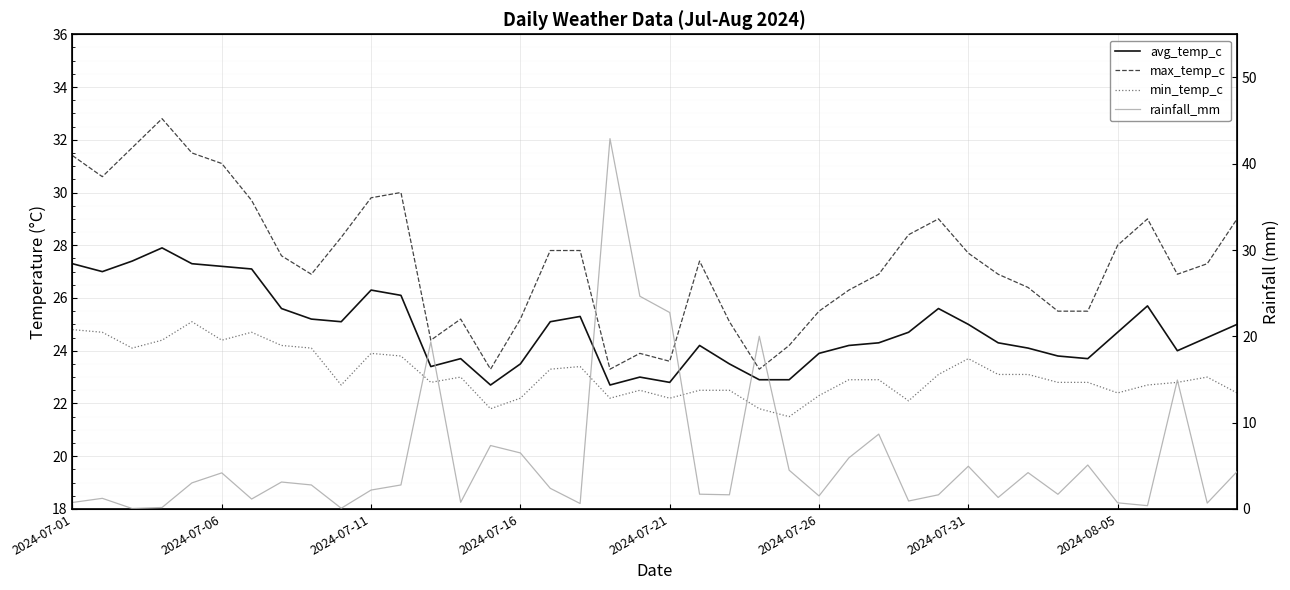

What is the maximum value shown in the chart?

42.9